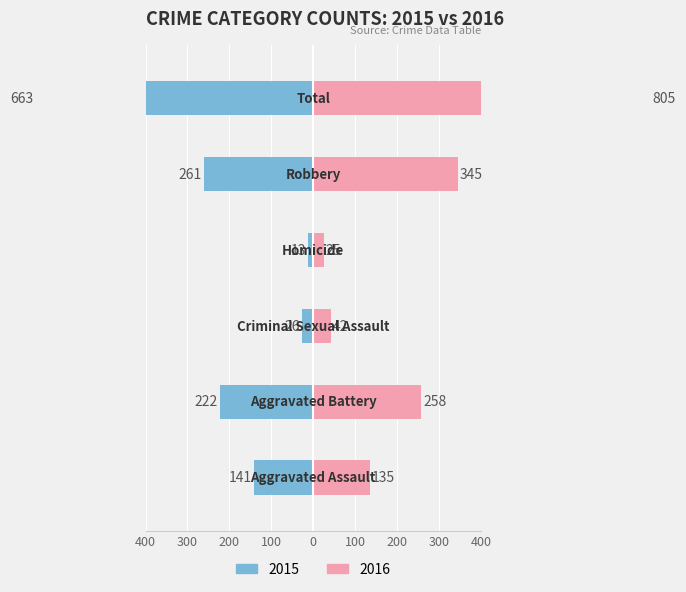

What is the approximate value of Right at Total, to the nearest 10?

800